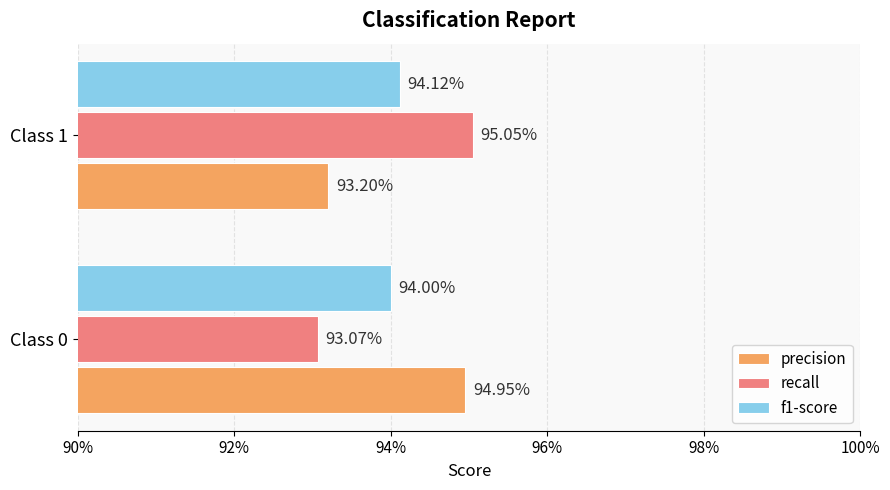

Reading left to right, list all the values displayed in this chart.

precision: 0.9	0.9
recall: 0.9	1.0
f1-score: 0.9	0.9